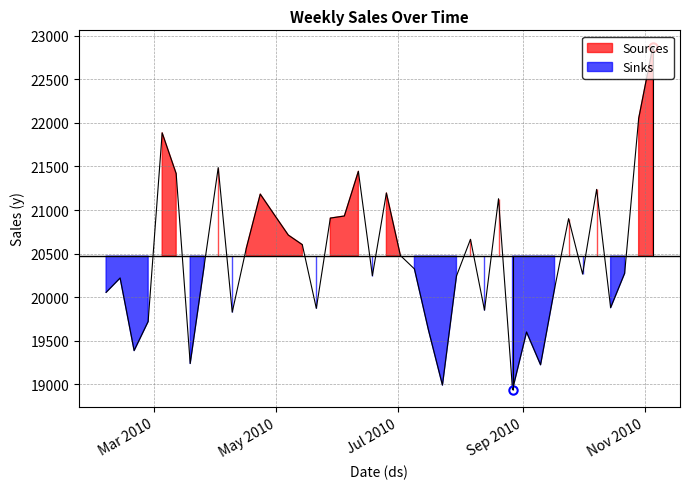

How many data points are above 20362?

20